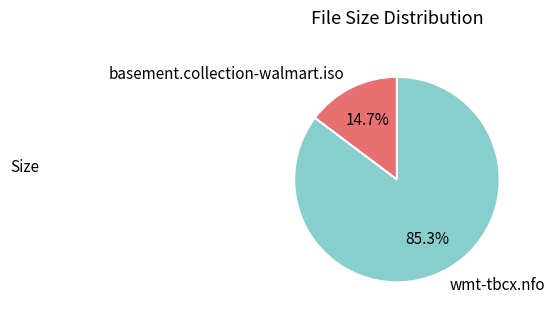

Does any single category account for the majority?

Yes